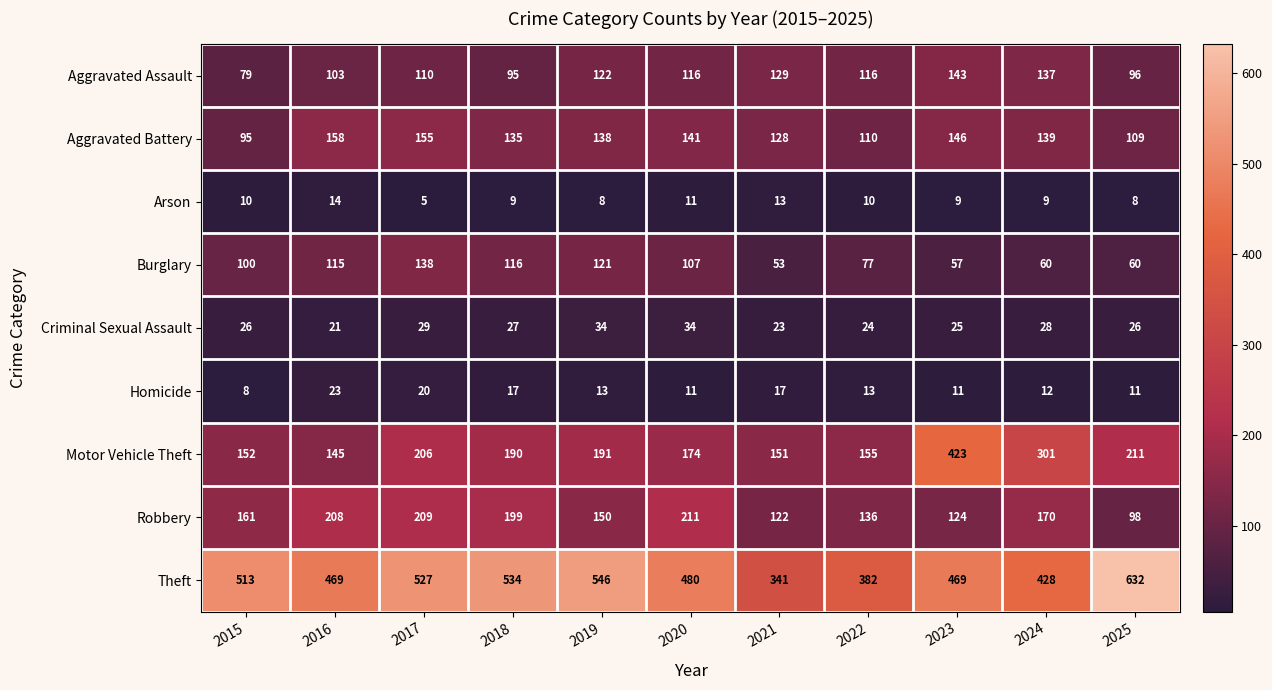

How many series are shown in this chart?

9